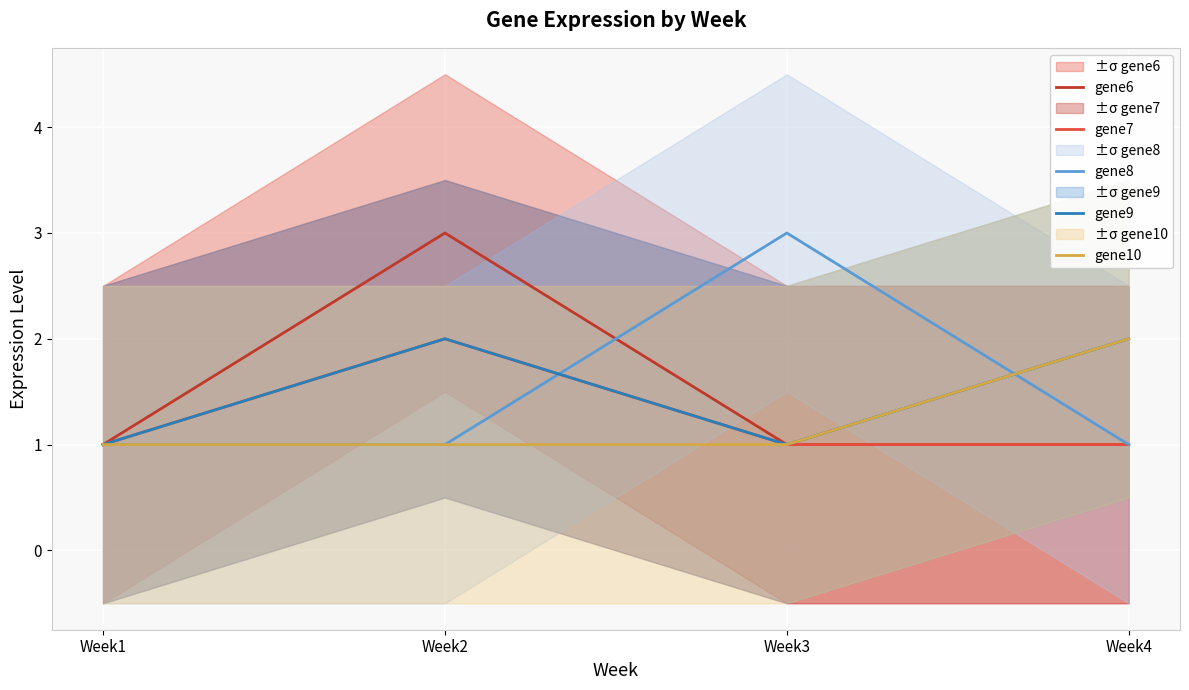

At which category does the chart reach its minimum across all series?

Week1